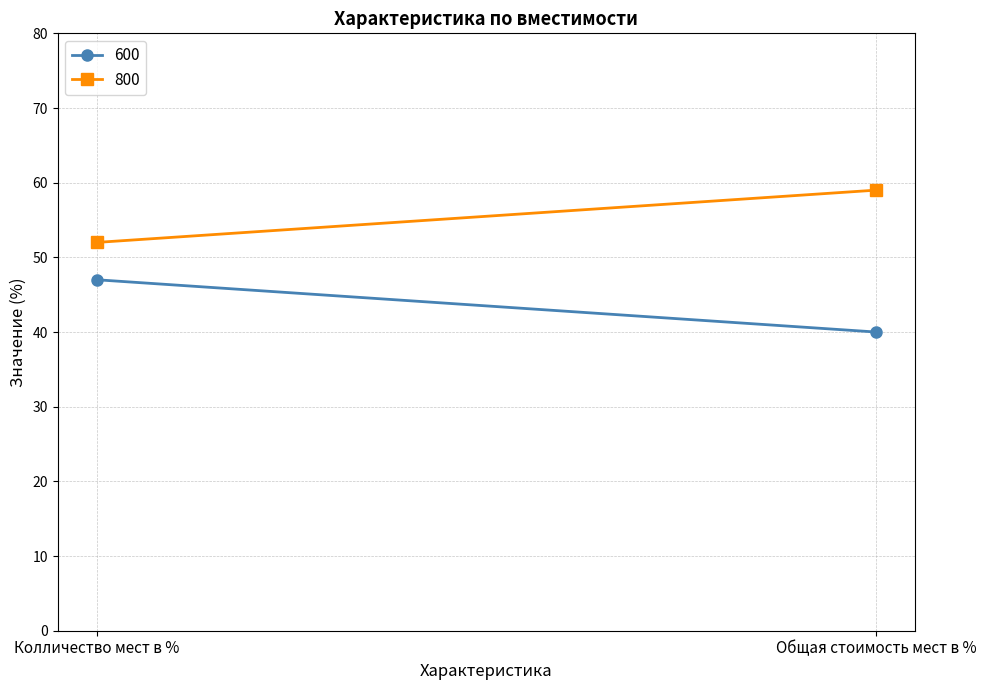

Is the value of 800 at Колличество мест в % greater than the value of 600 at Колличество мест в %?

Yes